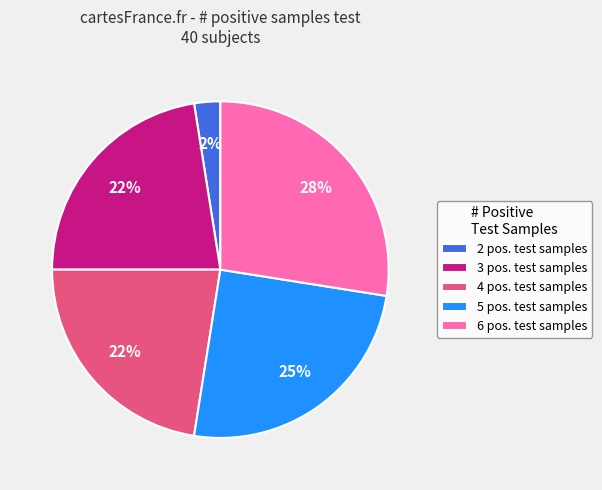

True or false: 3 pos. test samples accounts for 22% of the total.

True